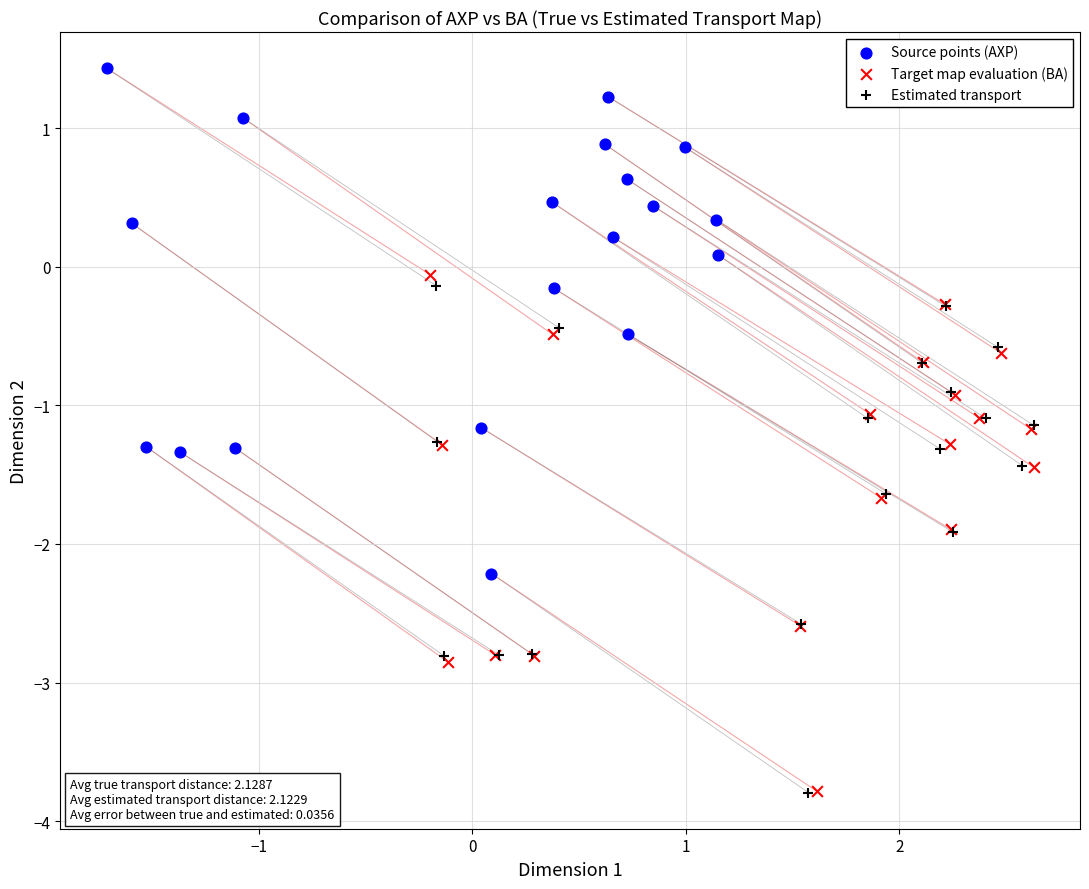

What are all the series names shown in the legend?

Source points (AXP), Target map evaluation (BA), Estimated transport